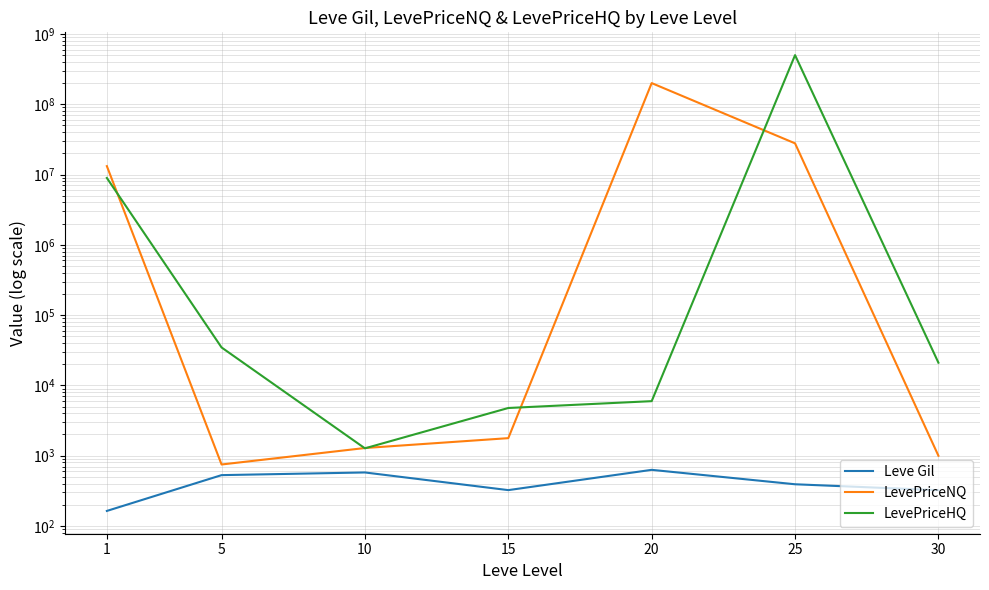

In Leve Gil, how many points are lower than both neighbors (excluding endpoints)?

1